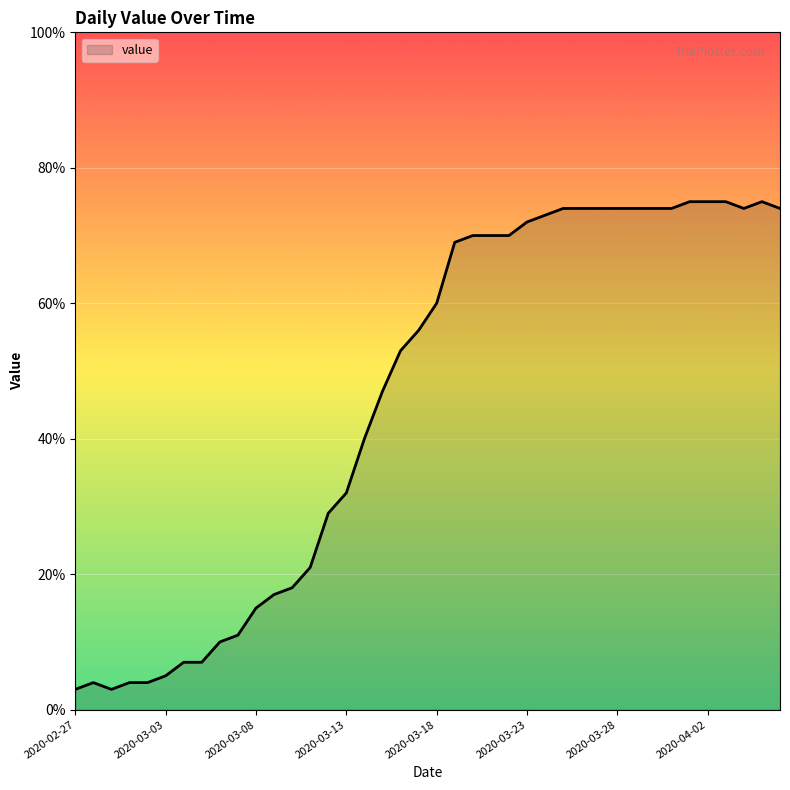

What is the smallest value displayed?

3